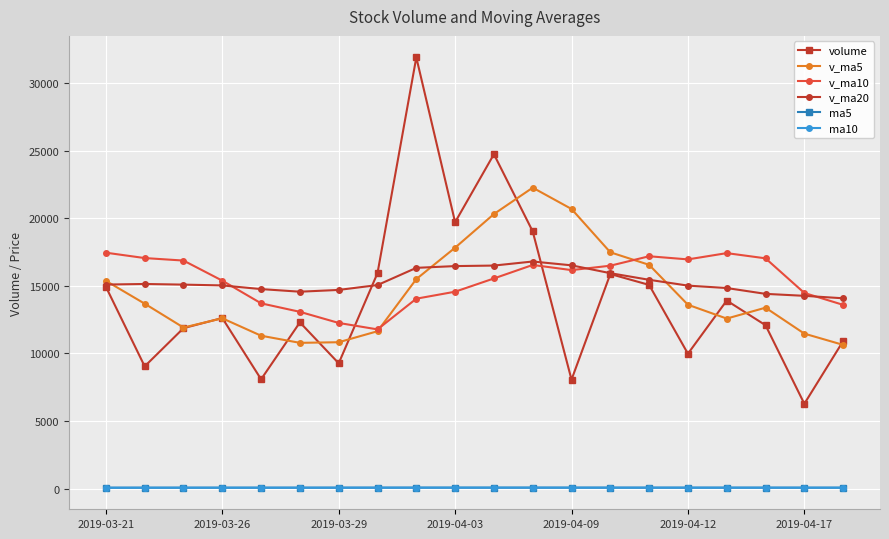

What is the maximum value for v_ma5?

22262.8